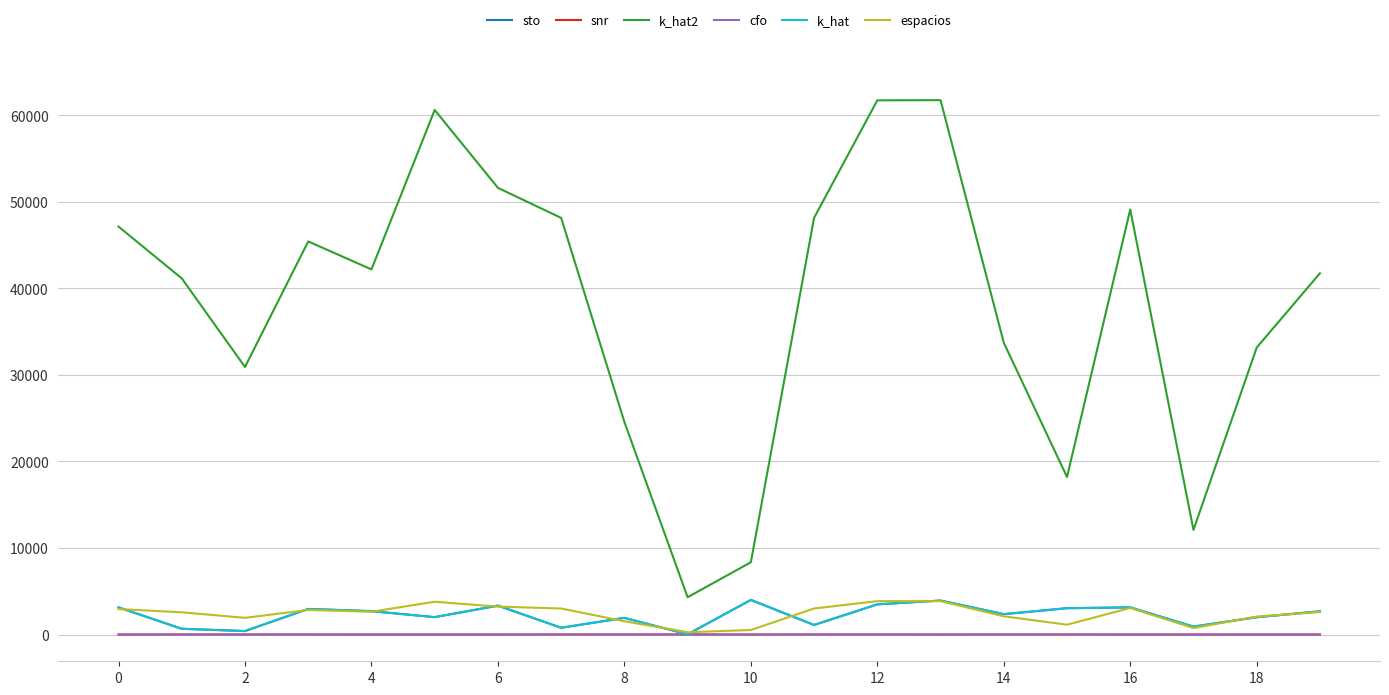

What is the maximum value shown in the chart?

61764.0